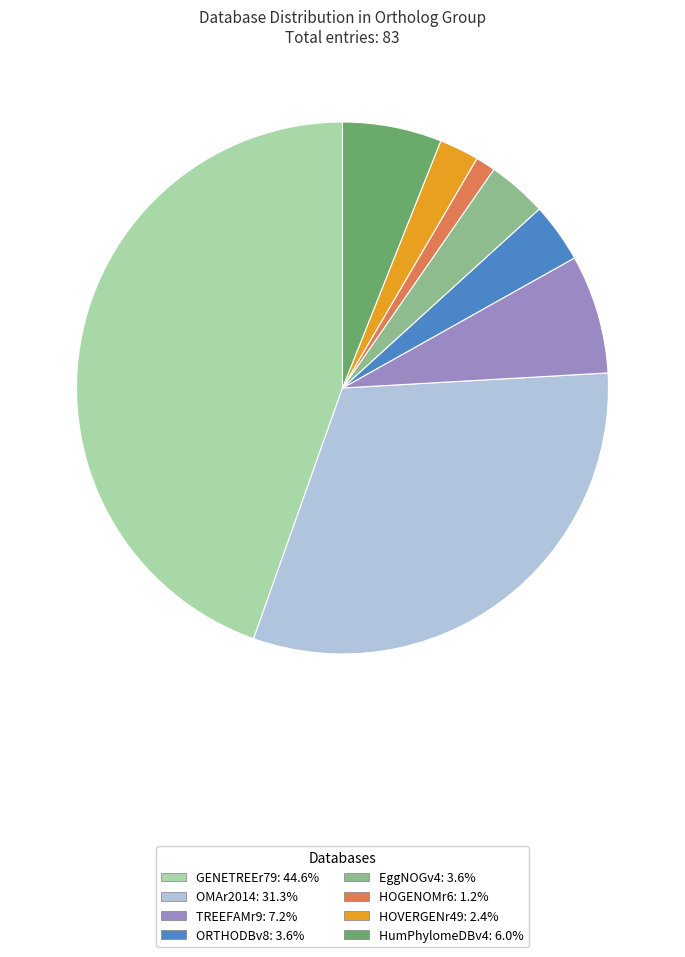

How many segments does this pie chart have?

8